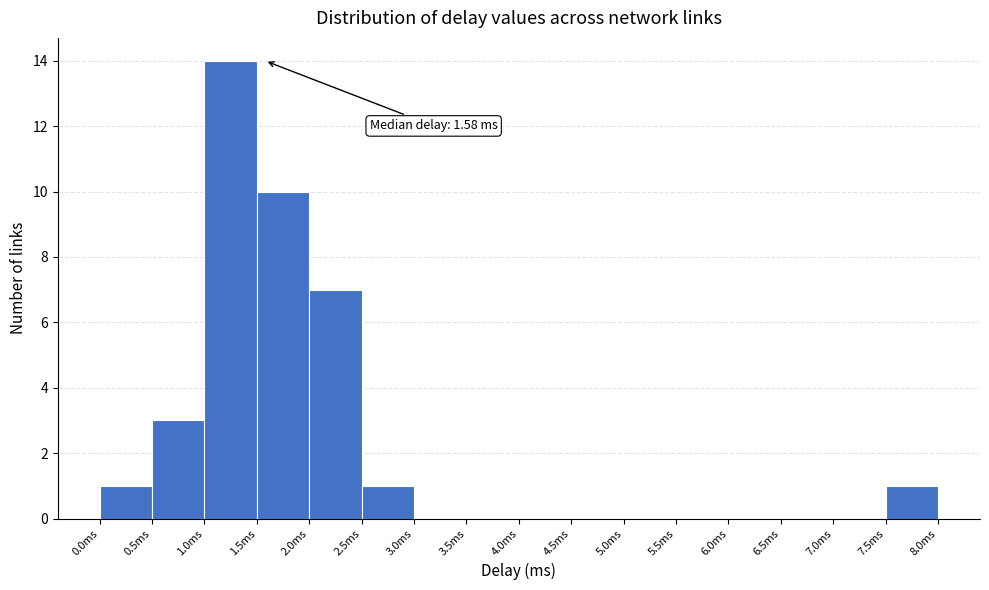

Which range on the x-axis has the tallest bar?

1.0 to 1.5